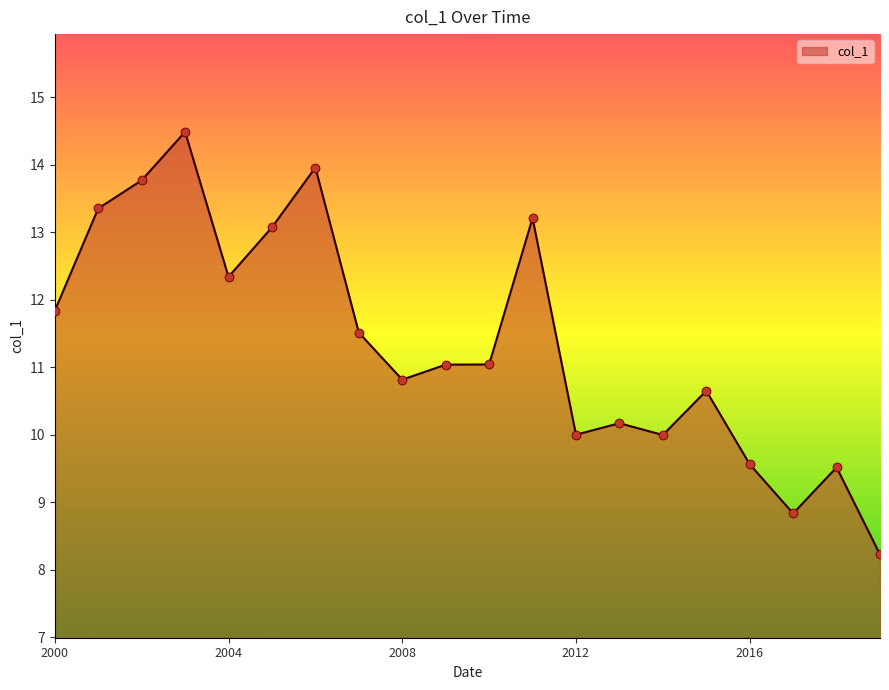

What is the greatest value displayed?

14.5